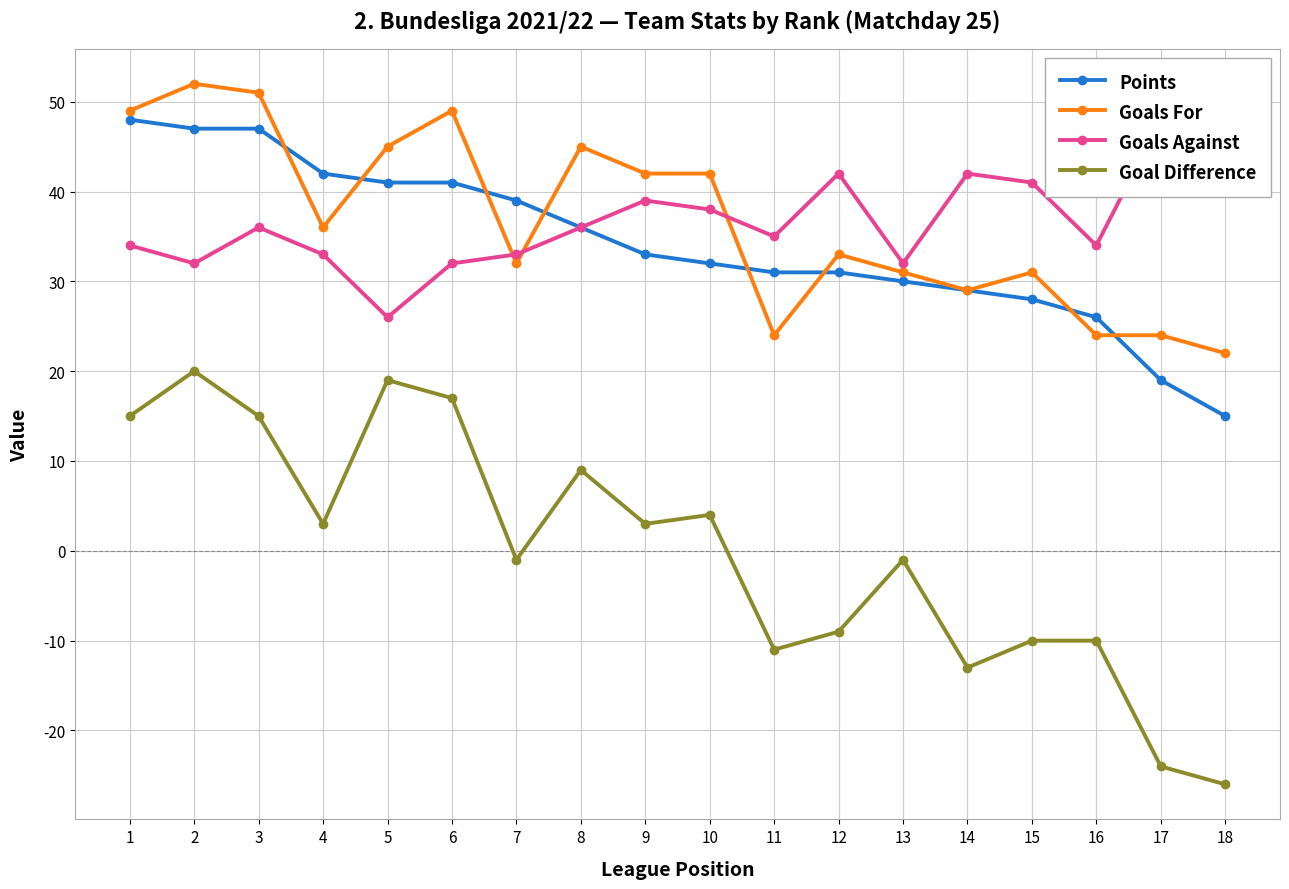

What is the value of the Points point at the 5th from the left?

41